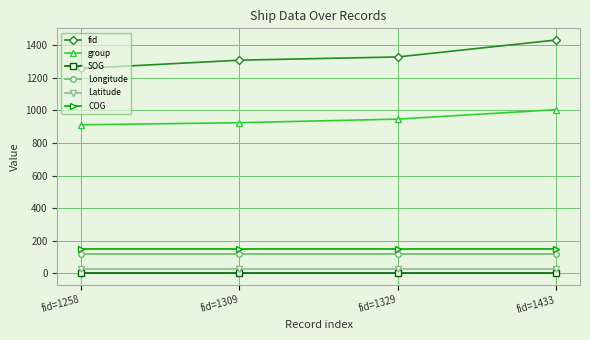

How many lines are shown in the chart?

6